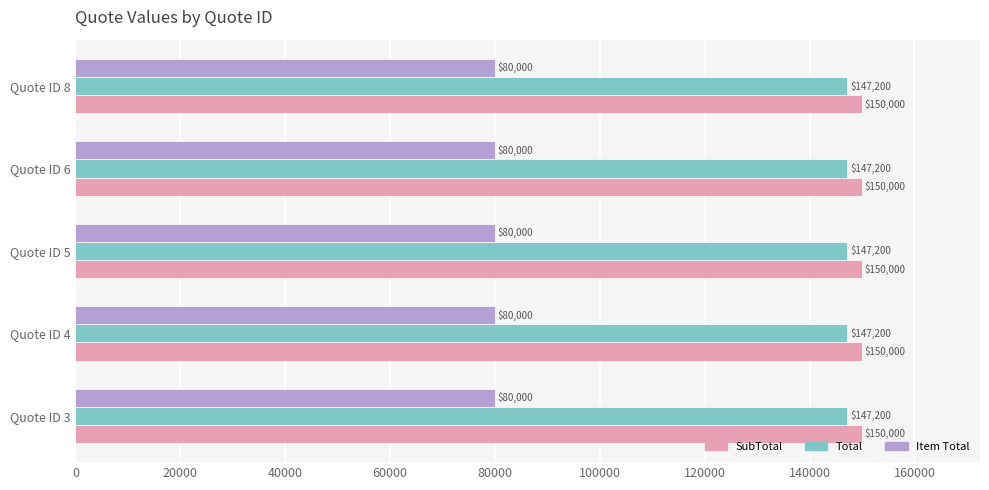

What is the maximum value for Item Total?

80000